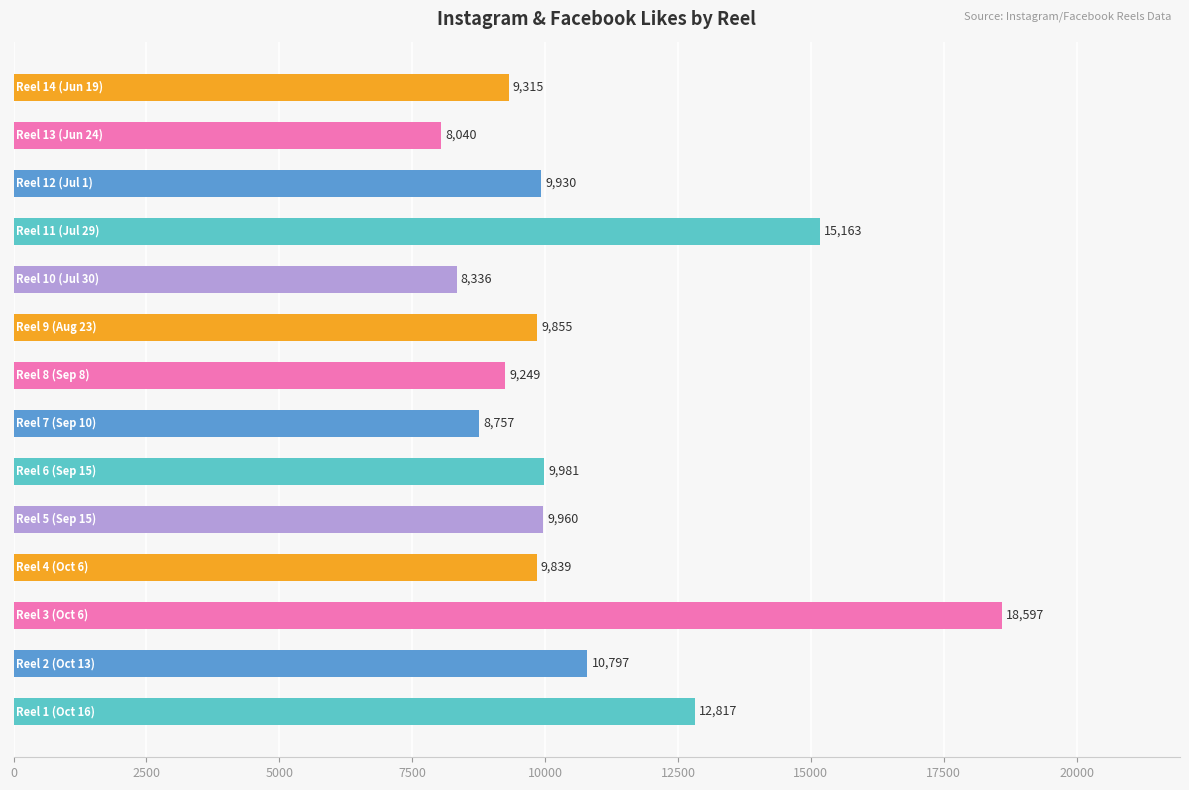

Reading bottom to top, what are all the values shown in this chart?

12817	10797	18597	9839	9960	9981	8757	9249	9855	8336	15163	9930	8040	9315